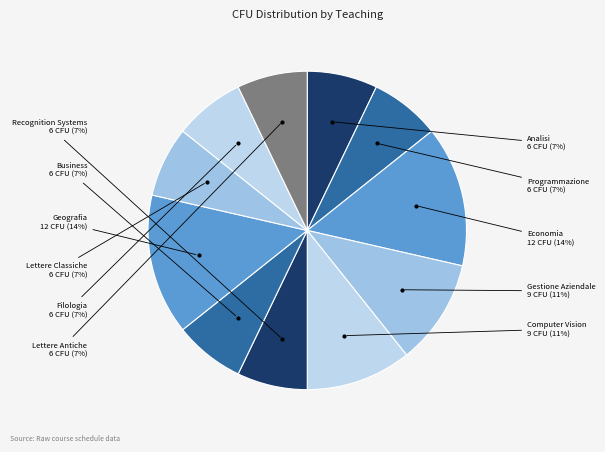

Count the number of slices in the pie.

11